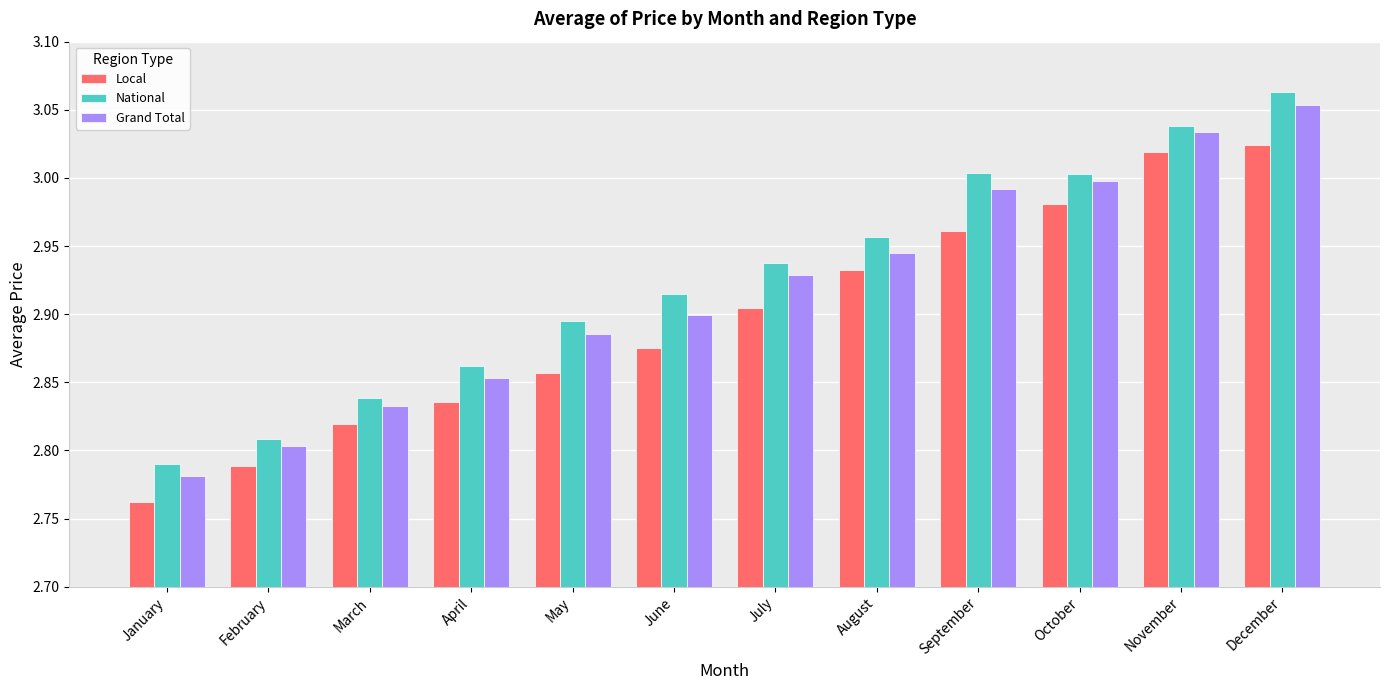

What is the sum of all National values?

35.1